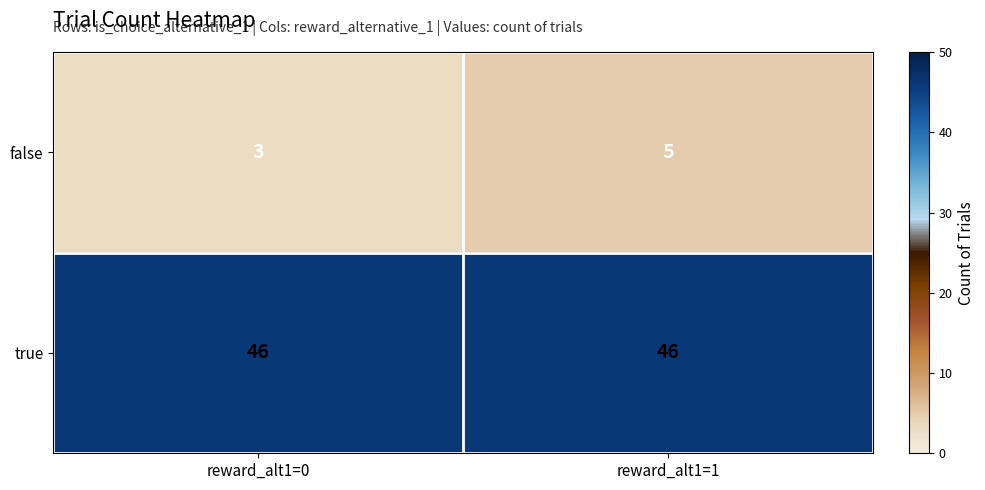

What is the sum of all false values?

8